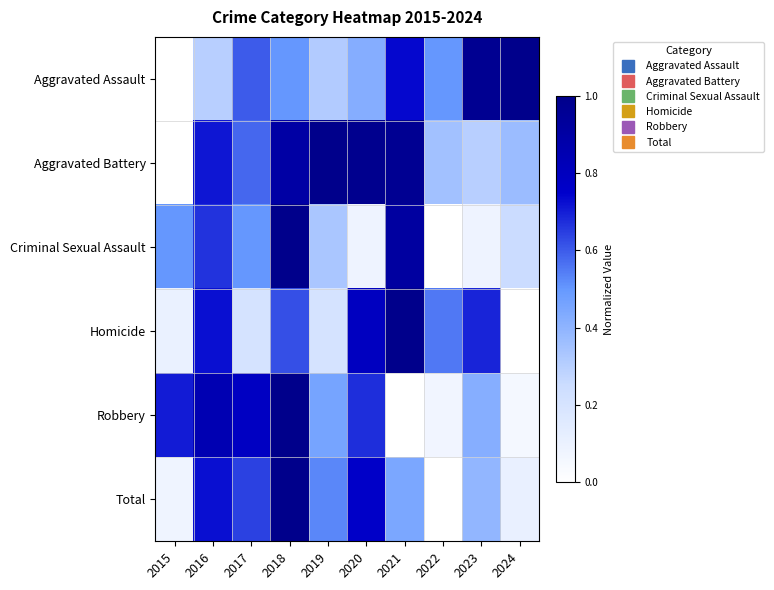

Reading left to right, extract all data points from this chart.

Aggravated Assault: 2015=0.0	2016=0.3	2017=0.6	2018=0.5	2019=0.3	2020=0.4	2021=0.7	2022=0.5	2023=1.0	2024=1.0
Aggravated Battery: 2015=0.0	2016=0.7	2017=0.6	2018=0.9	2019=1.0	2020=1.0	2021=1.0	2022=0.4	2023=0.3	2024=0.4
Criminal Sexual Assault: 2015=0.5	2016=0.7	2017=0.5	2018=1.0	2019=0.3	2020=0.1	2021=0.9	2022=0.0	2023=0.1	2024=0.2
Homicide: 2015=0.1	2016=0.7	2017=0.2	2018=0.6	2019=0.2	2020=0.8	2021=1.0	2022=0.6	2023=0.7	2024=0.0
Robbery: 2015=0.7	2016=0.8	2017=0.8	2018=1.0	2019=0.5	2020=0.7	2021=0.0	2022=0.1	2023=0.4	2024=0.1
Total: 2015=0.1	2016=0.7	2017=0.6	2018=1.0	2019=0.5	2020=0.8	2021=0.4	2022=0.0	2023=0.4	2024=0.1